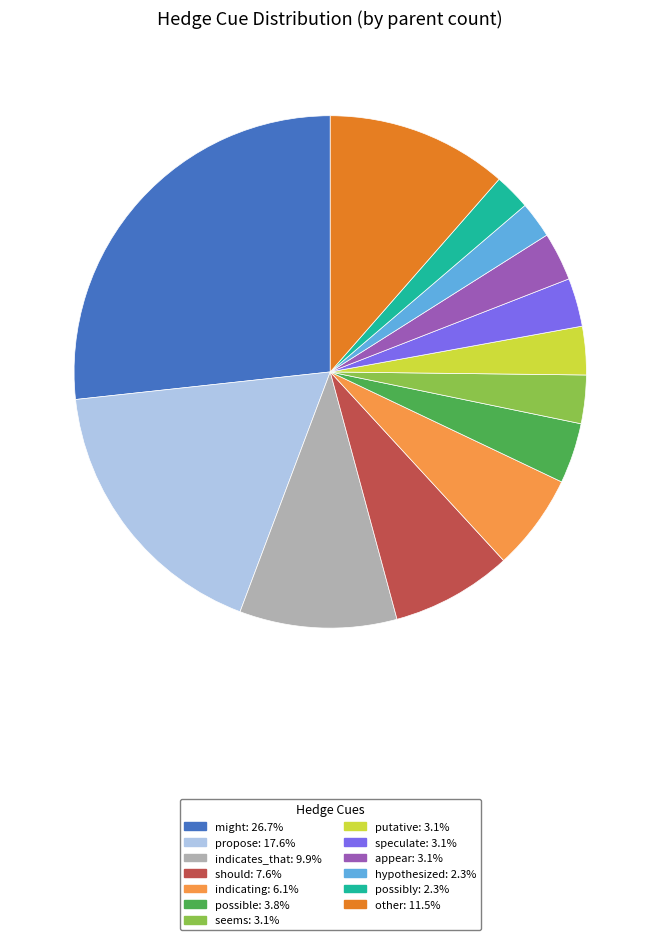

Is there any slice that represents more than half of the pie?

No